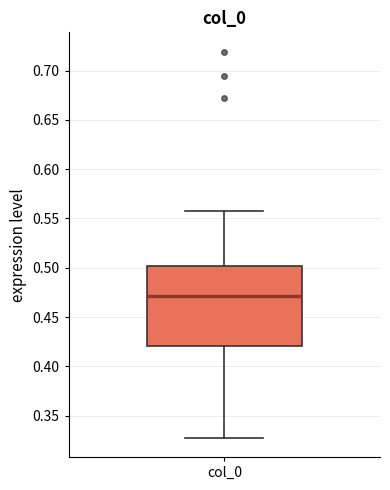

Transcribe this box plot: give where the median line is, the range the box spans, and where the two whiskers end, as read against the y-axis. The values are not printed on the chart, so give them approximately, as read against the axis.

median 0.47, box 0.42 to 0.50, whiskers 0.33 to 0.56